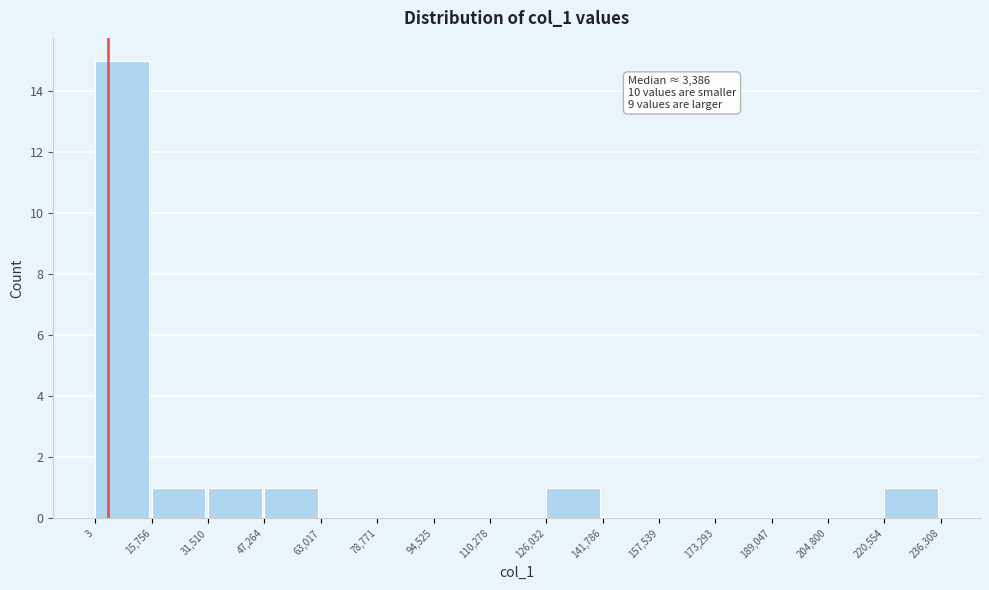

Which range on the x-axis has the tallest bar?

3 to 15,756